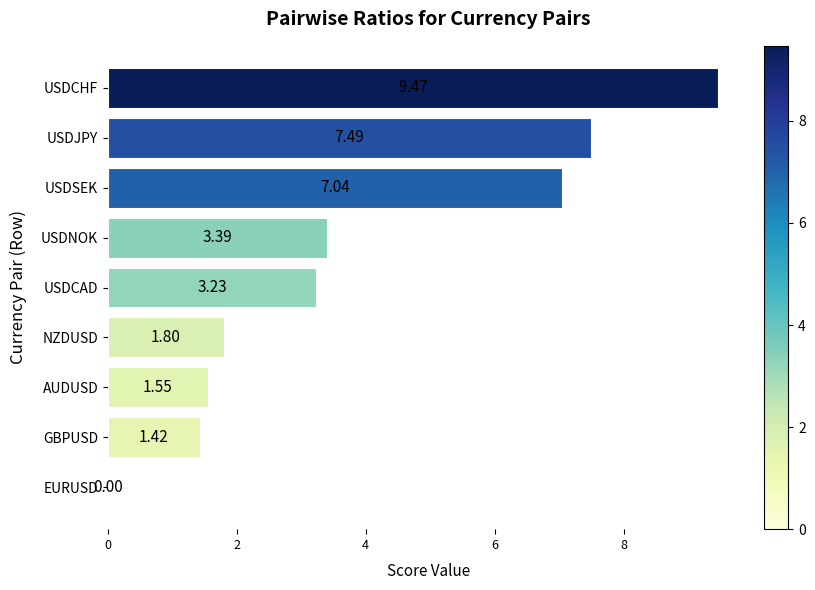

How many series are shown in this chart?

1